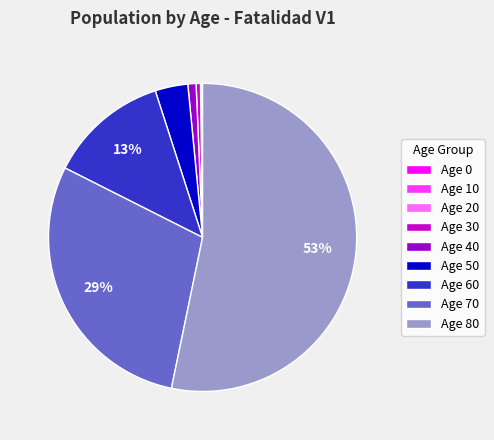

Which slice represents more than half of the pie?

Age 80